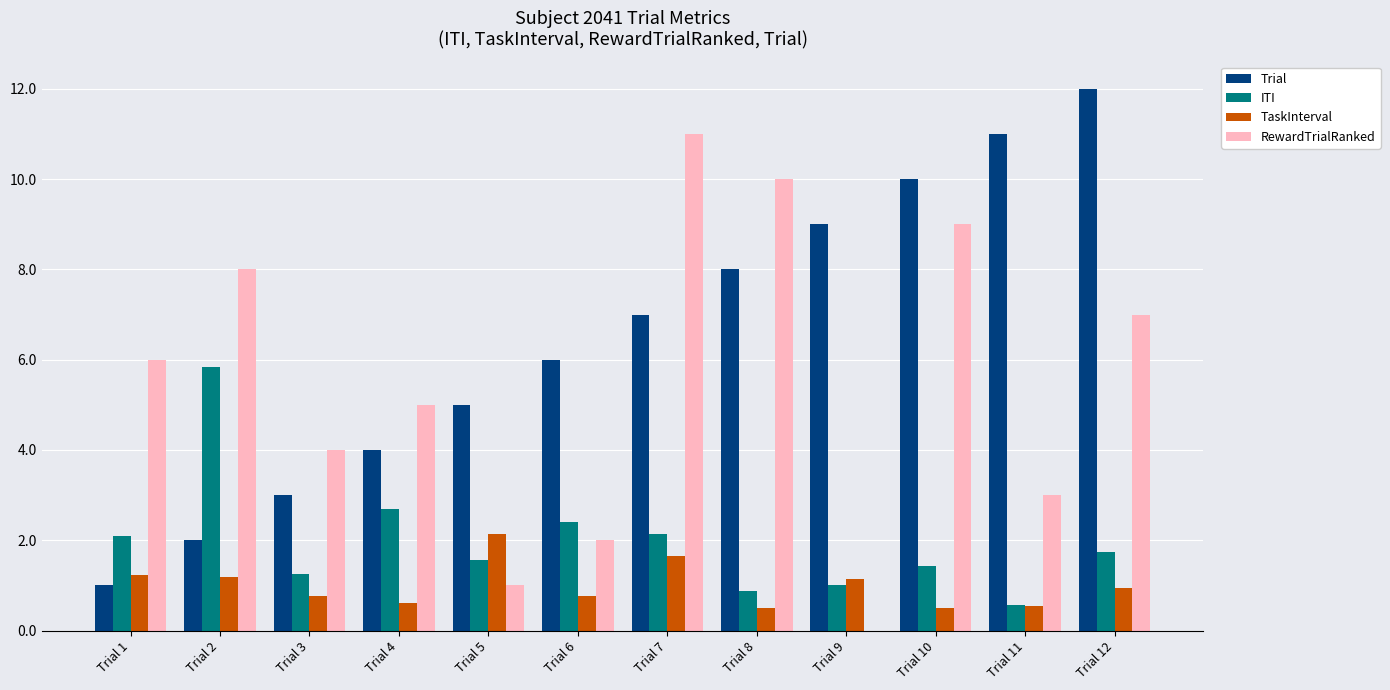

Which series has the largest total across all categories?

Trial